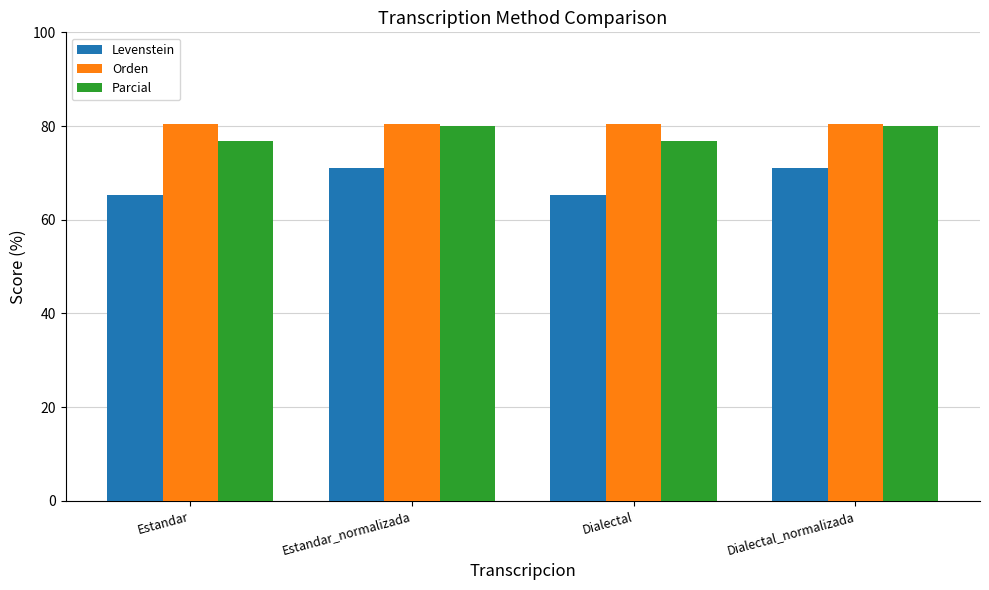

The value of Levenstein at Estandar is 37.4. True or false?

False